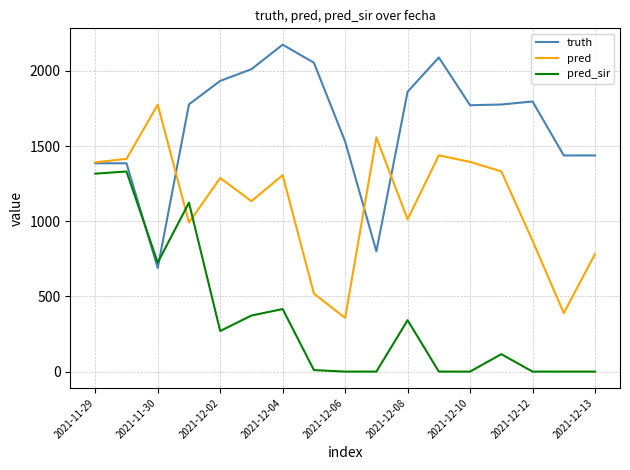

Which series has the largest total across all categories?

truth